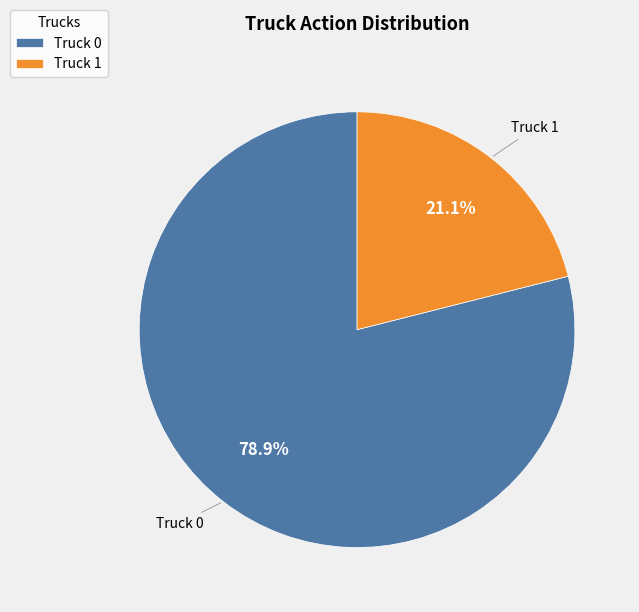

How many segments does this pie chart have?

2